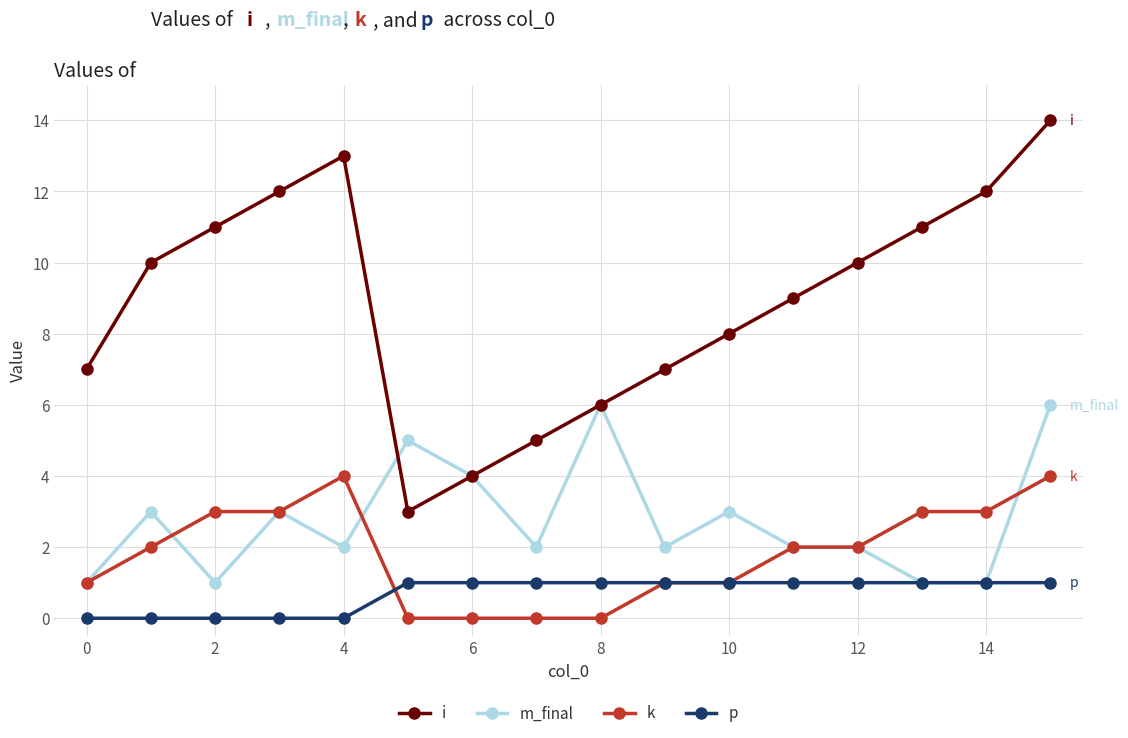

In i, how many points are higher than both neighbors (excluding endpoints)?

1